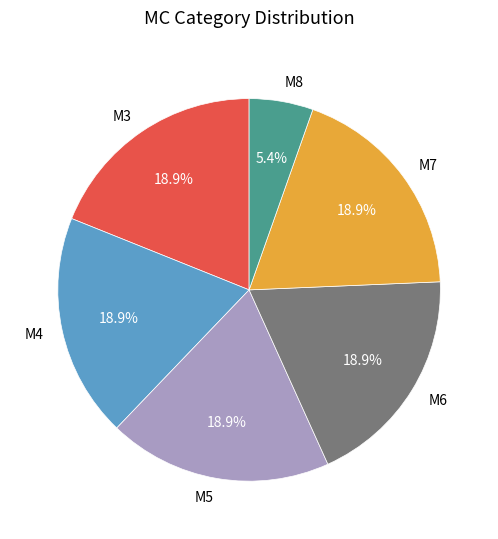

What percentage do M3 and M7 together represent?

37.8%